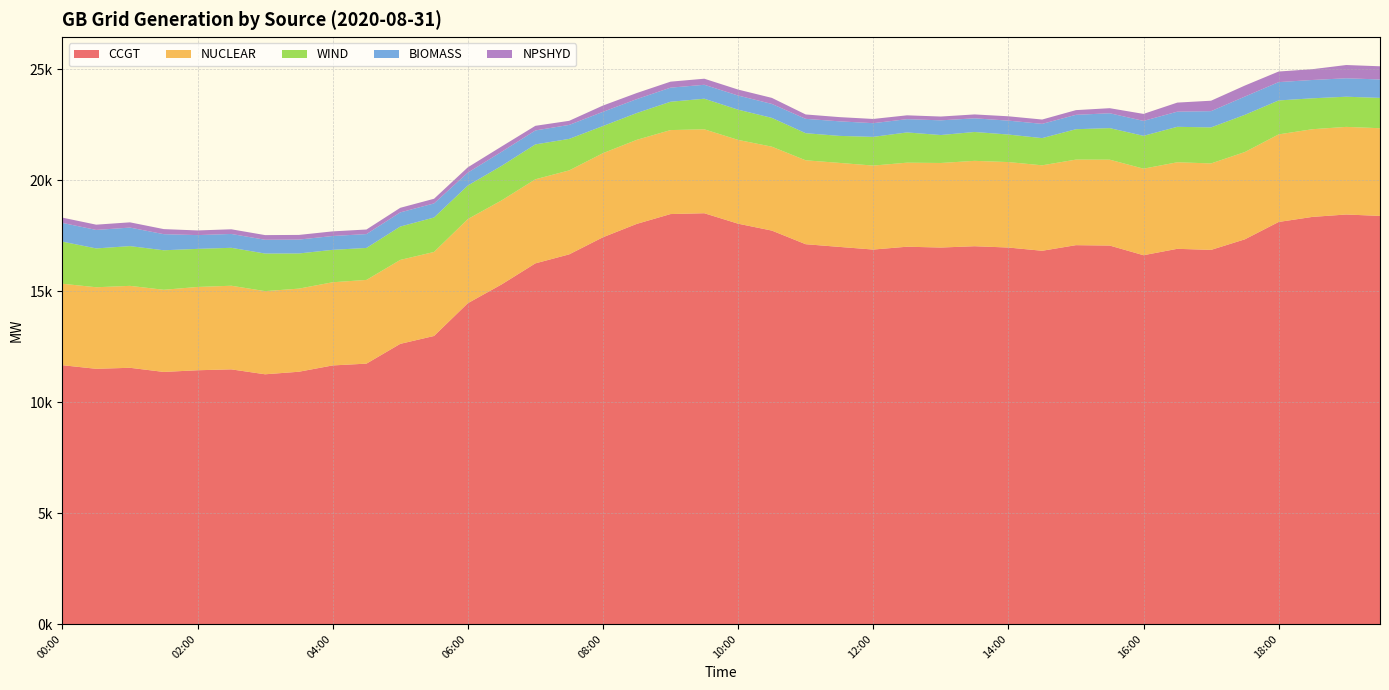

Reading left to right, what are all the values shown in this chart?

CCGT: 11659	11497	11543	11356	11432	11472	11250	11365	11649	11730	12621	12976	14452	15298	16247	16652	17423	18025	18468	18505	18034	17723	17110	16988	16869	16997	16960	17019	16960	16814	17067	17049	16614	16902	16854	17330	18112	18340	18448	18385
NUCLEAR: 3670	3674	3691	3701	3752	3767	3746	3744	3747	3771	3781	3785	3791	3786	3788	3783	3788	3786	3783	3781	3775	3780	3780	3785	3783	3786	3809	3846	3850	3850	3854	3869	3899	3899	3895	3932	3945	3950	3947	3950
WIND: 1896	1749	1790	1780	1716	1709	1693	1584	1460	1441	1503	1552	1510	1556	1571	1419	1222	1207	1276	1378	1362	1297	1221	1216	1293	1362	1259	1301	1240	1225	1369	1422	1479	1597	1623	1675	1529	1393	1359	1366
BIOMASS: 845	833	835	725	620	624	621	625	624	624	638	634	581	633	629	630	640	628	635	628	636	629	646	656	617	598	662	615	627	642	648	669	673	682	732	824	826	825	831	830
NPSHYD: 237	237	236	228	210	210	210	210	208	206	206	210	239	239	208	184	283	274	270	273	269	272	198	190	190	173	171	175	195	195	212	228	315	409	470	496	477	486	597	594